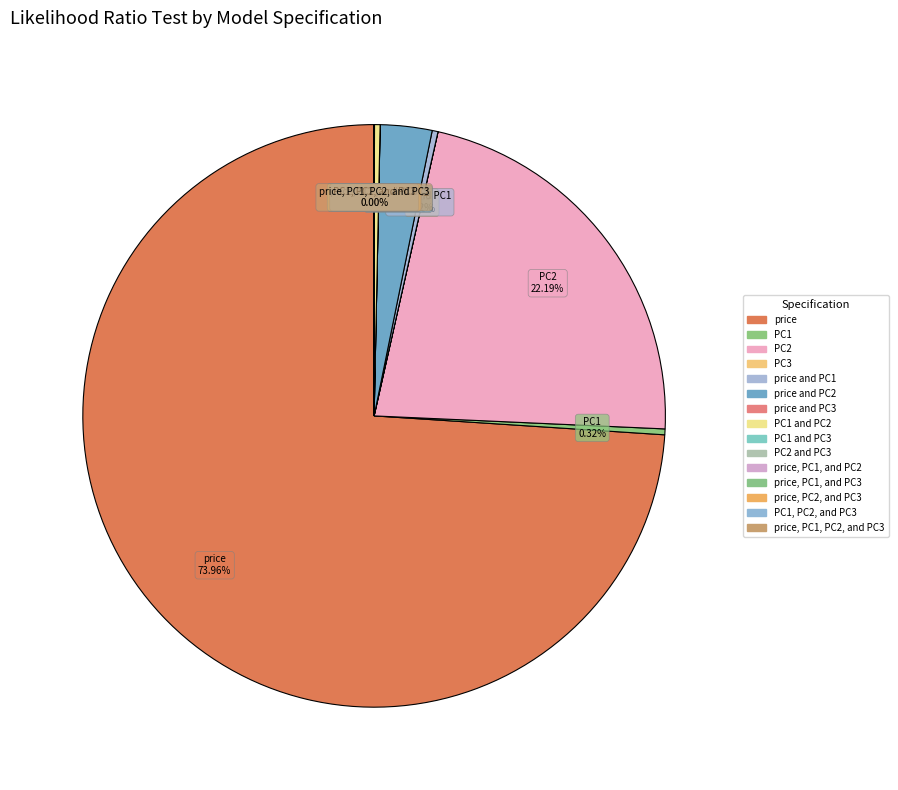

True or false: PC1, PC2, and PC3 accounts for 0% of the total.

True